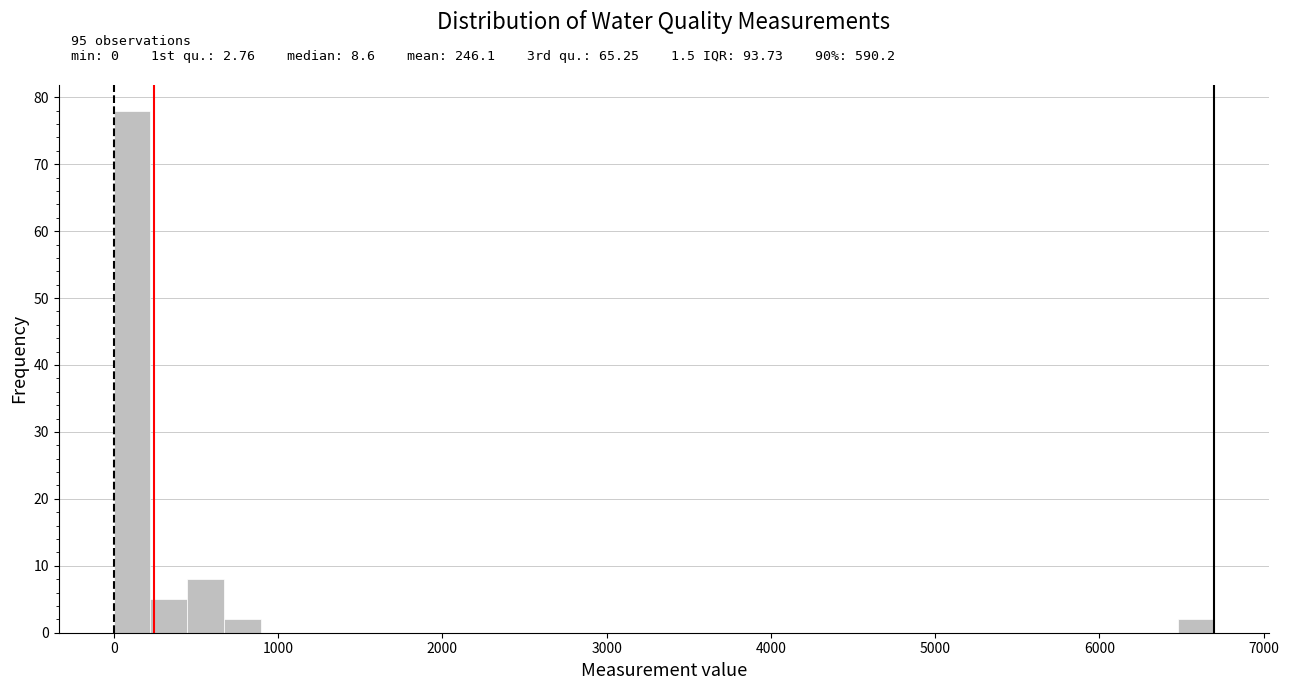

Read against the x-axis, roughly where is the centre of the tallest bar?

100